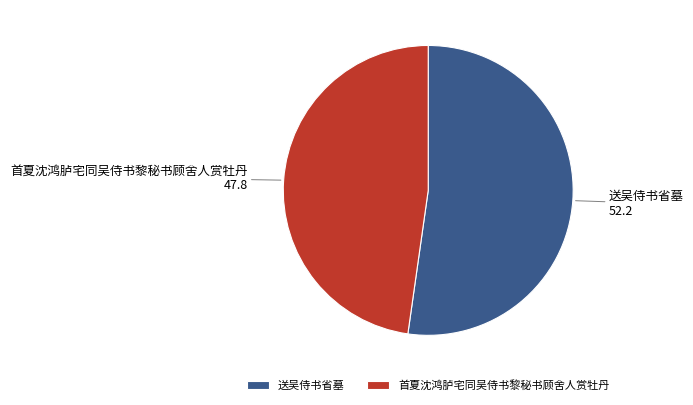

The 首夏沈鸿胪宅同吴侍书黎秘书顾舍人赏牡丹 slice represents 61% of the pie. True or false?

False